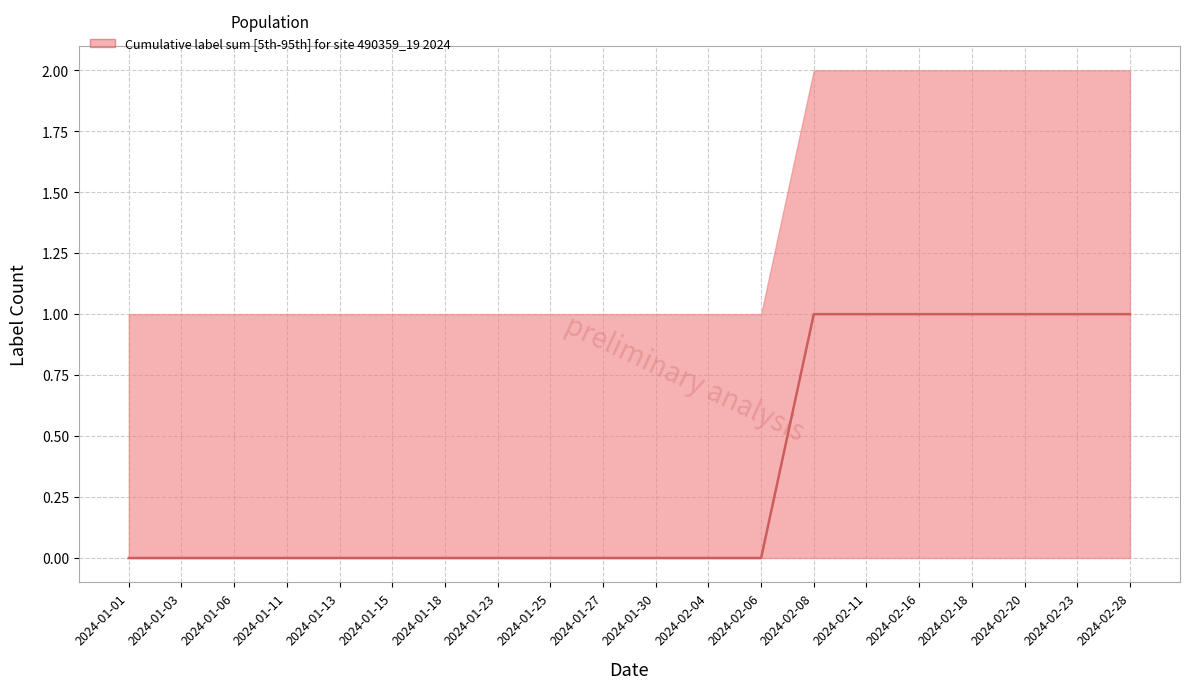

List the labels in order of value, smallest first.

2024-01-01, 2024-01-03, 2024-01-06, 2024-01-11, 2024-01-13, 2024-01-15, 2024-01-18, 2024-01-23, 2024-01-25, 2024-01-27, 2024-01-30, 2024-02-04, 2024-02-06, 2024-02-08, 2024-02-11, 2024-02-16, 2024-02-18, 2024-02-20, 2024-02-23, 2024-02-28